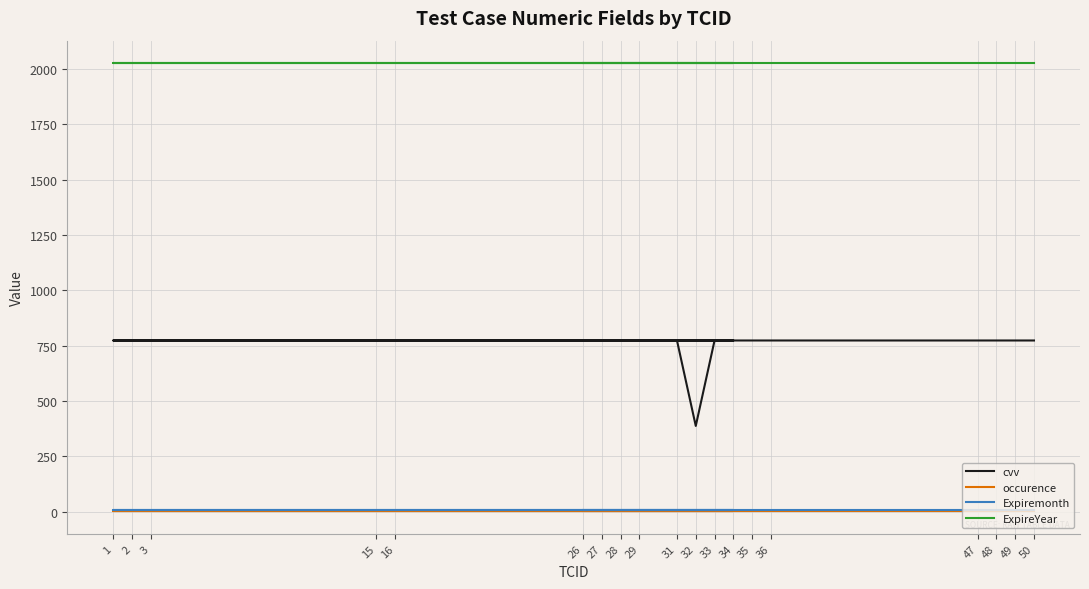

What is the sum of the occurence values at 28 and 49?

2